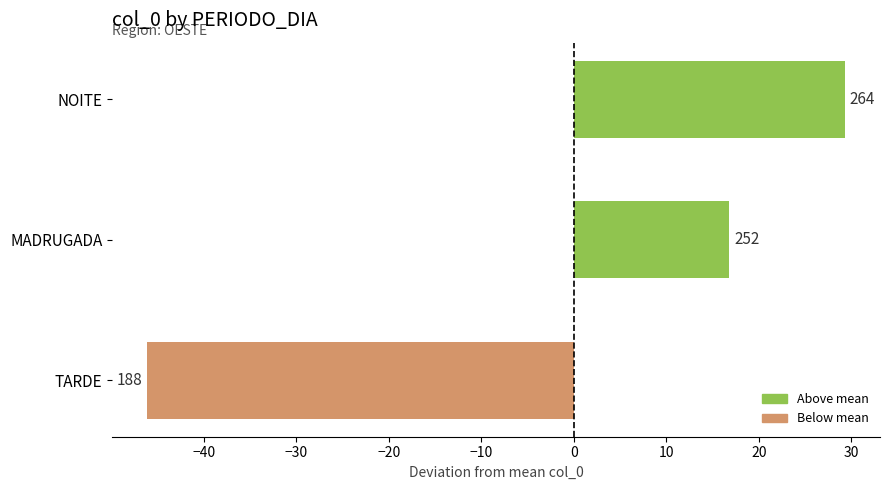

How many bars are there in total?

3